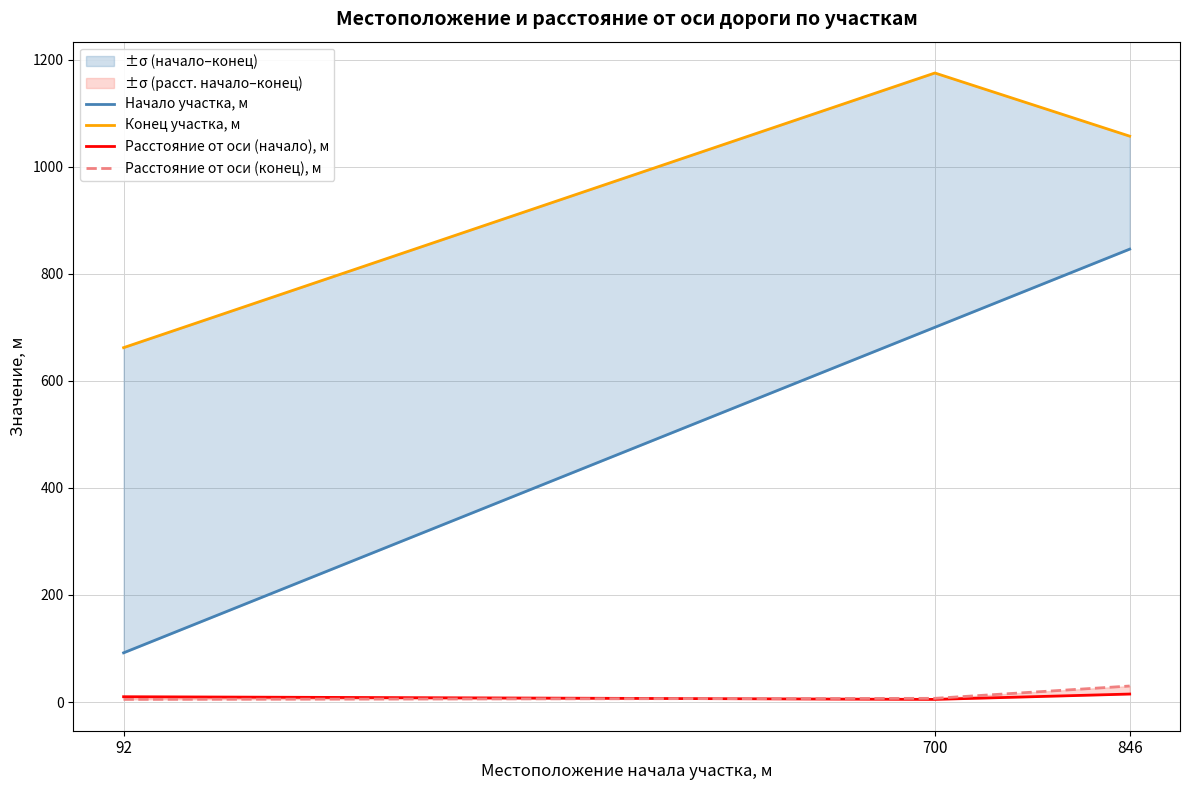

What is the sum of all Расстояние от оси (конец), м values?

42